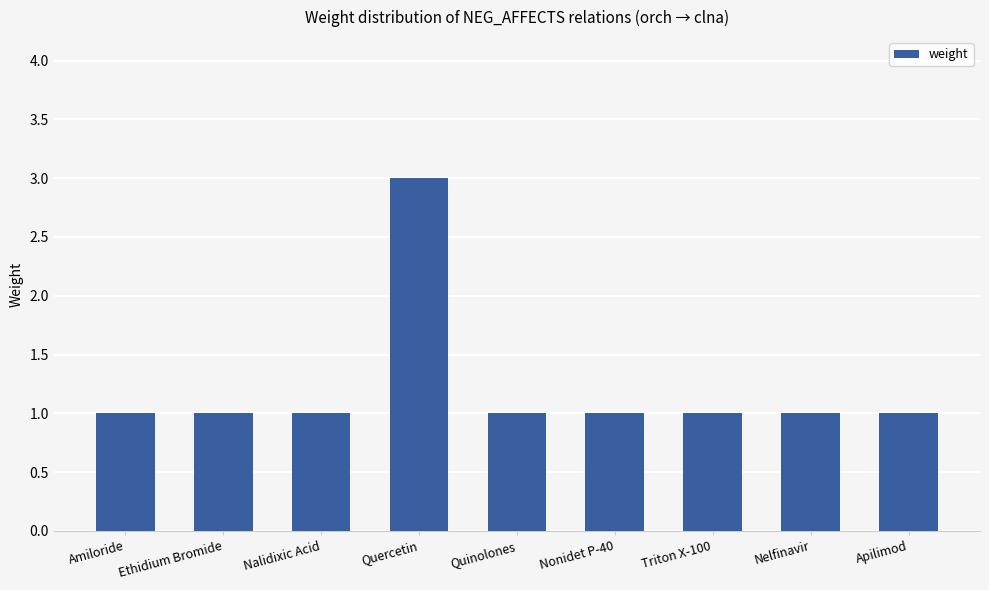

What is the greatest value displayed?

3